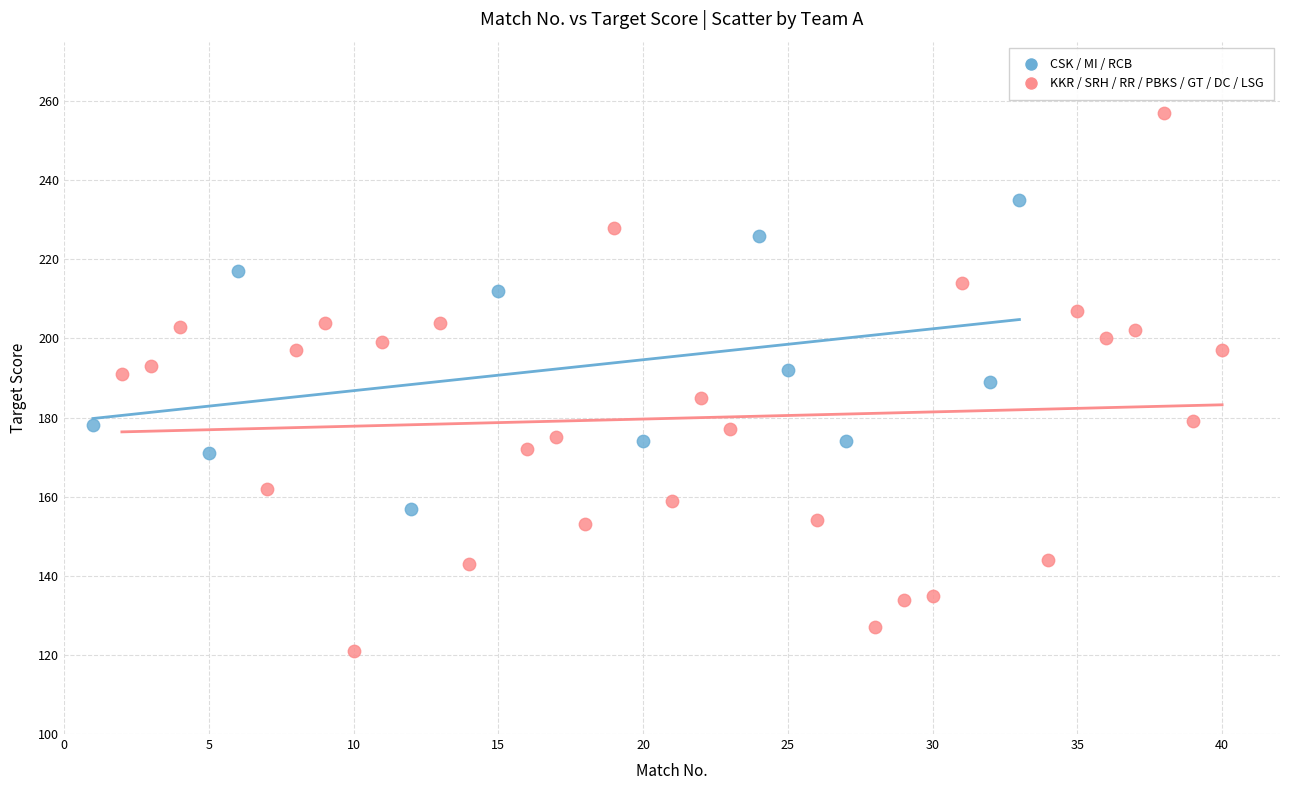

Which series contains the lowest Y value?

KKR / SRH / RR / PBKS / GT / DC / LSG